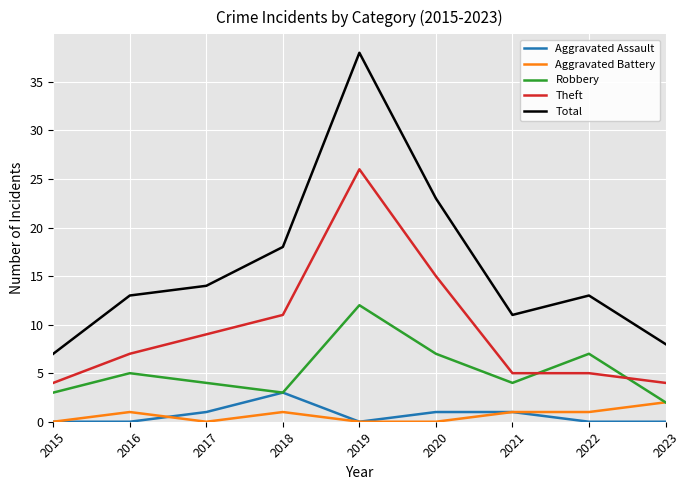

Is the value of Aggravated Assault at 2017 greater than the value of Total at 2019?

No